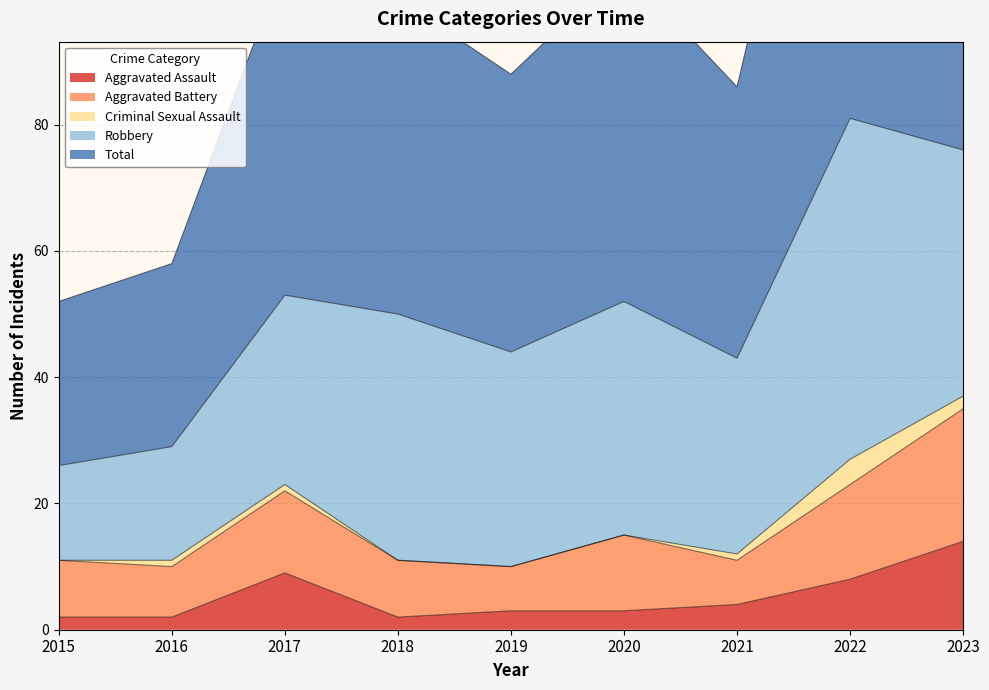

What is the difference between the Total values at 2020 and 2021?

10